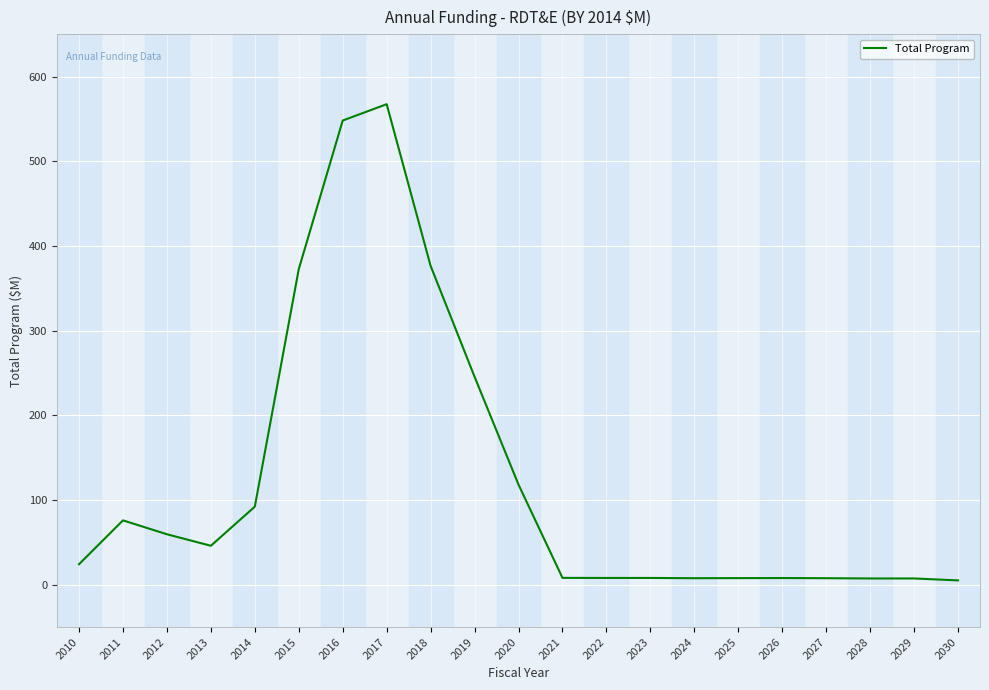

What is the maximum value shown in the chart?

567.5